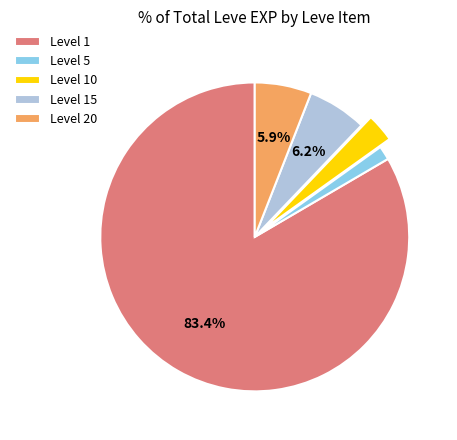

Which slice is the smallest?

Level 5